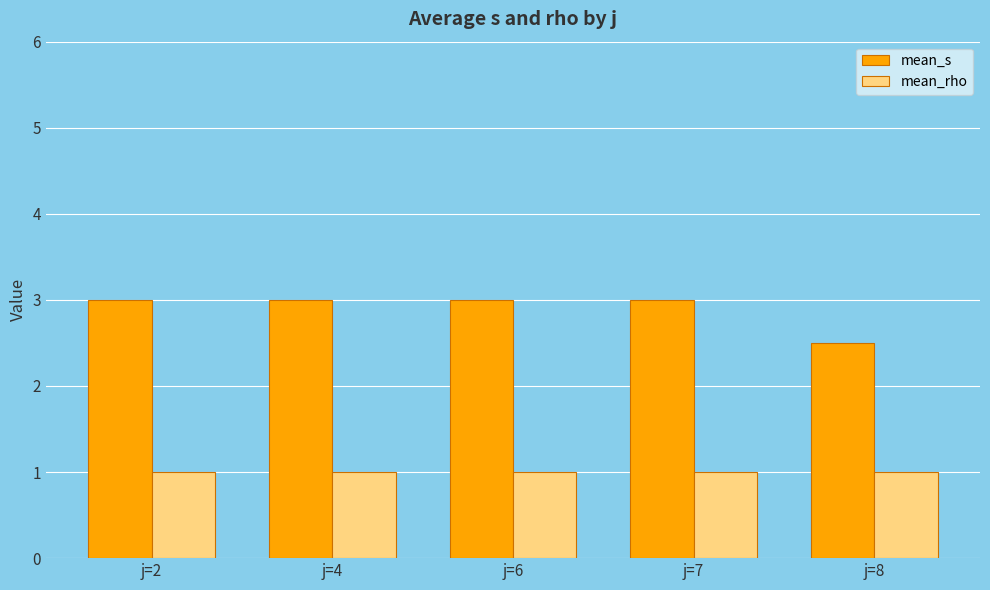

List the series in order of their peak value, highest first.

mean_s, mean_rho